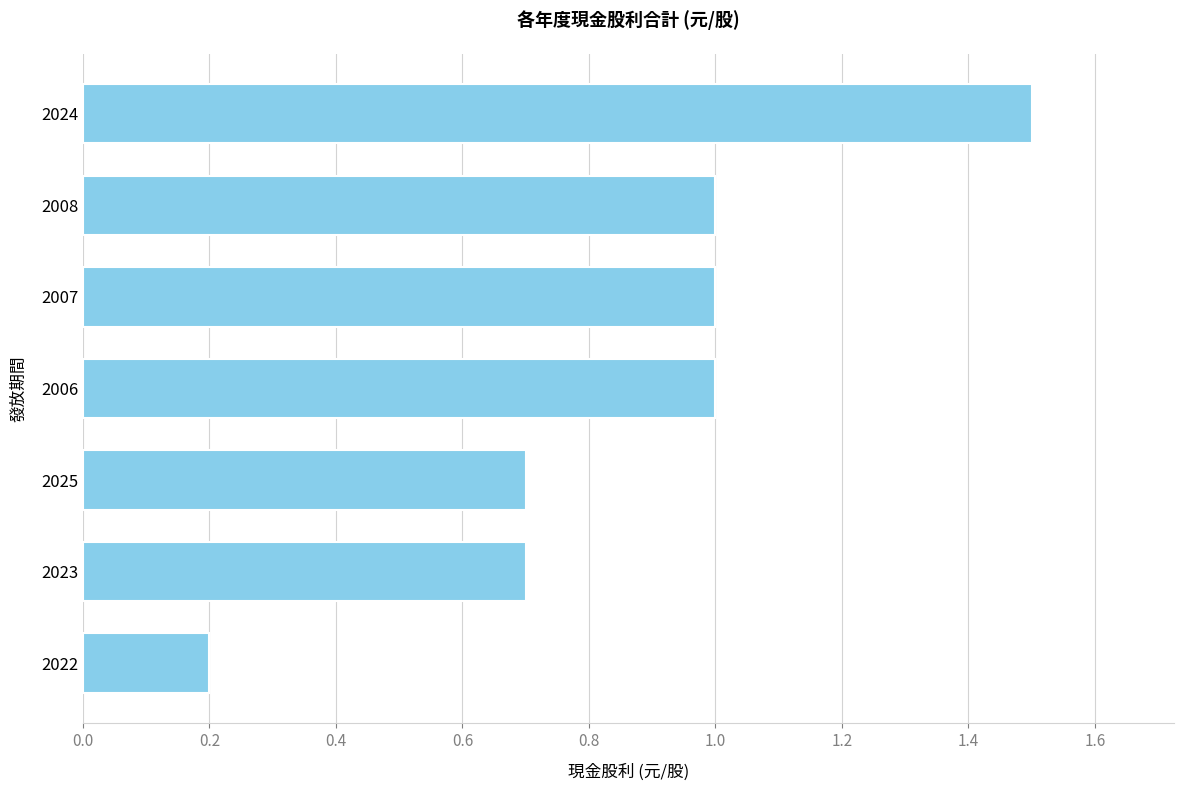

At which category does the chart reach its peak across all series?

2024